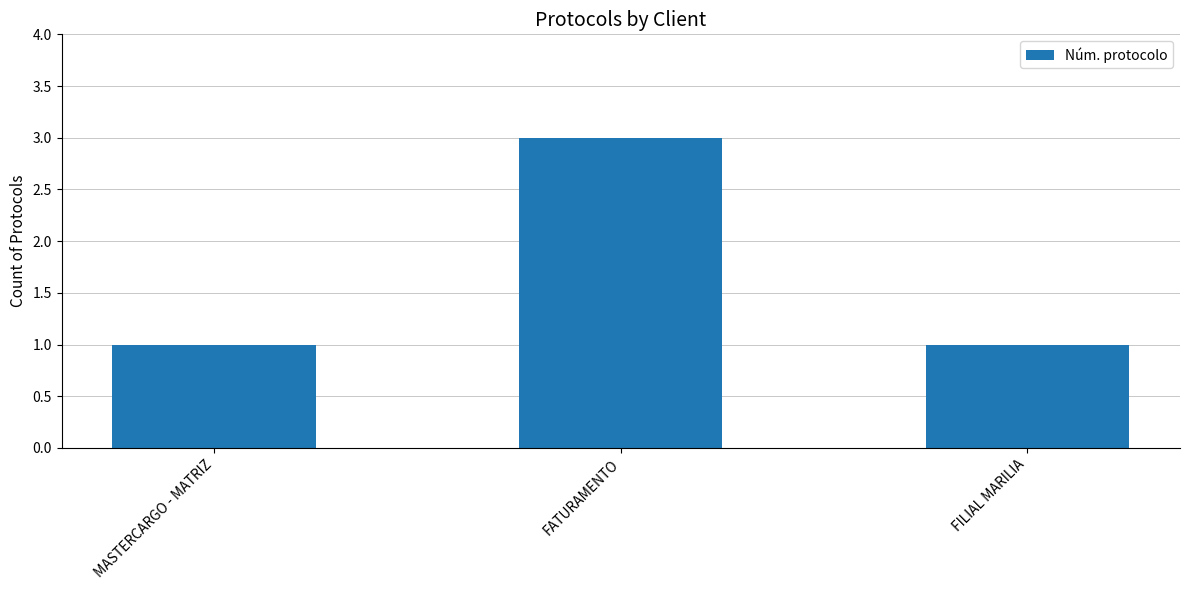

Which label corresponds to the largest value in the chart?

FATURAMENTO